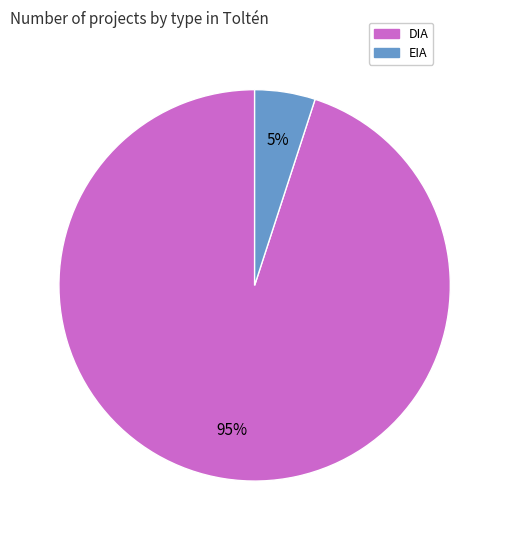

Which slice is the smallest?

EIA